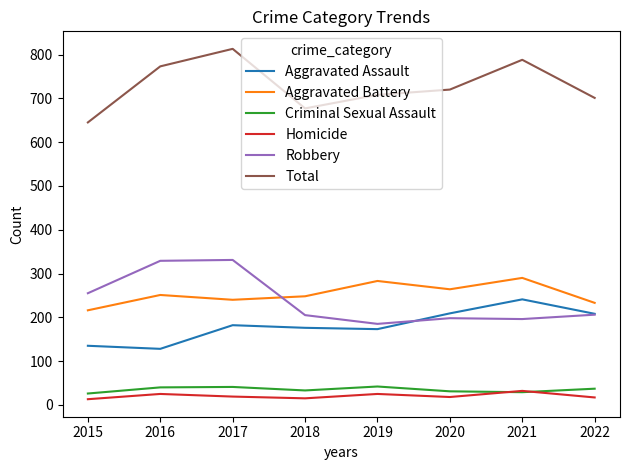

What is the spread (max minus min) of values at 2016?

748